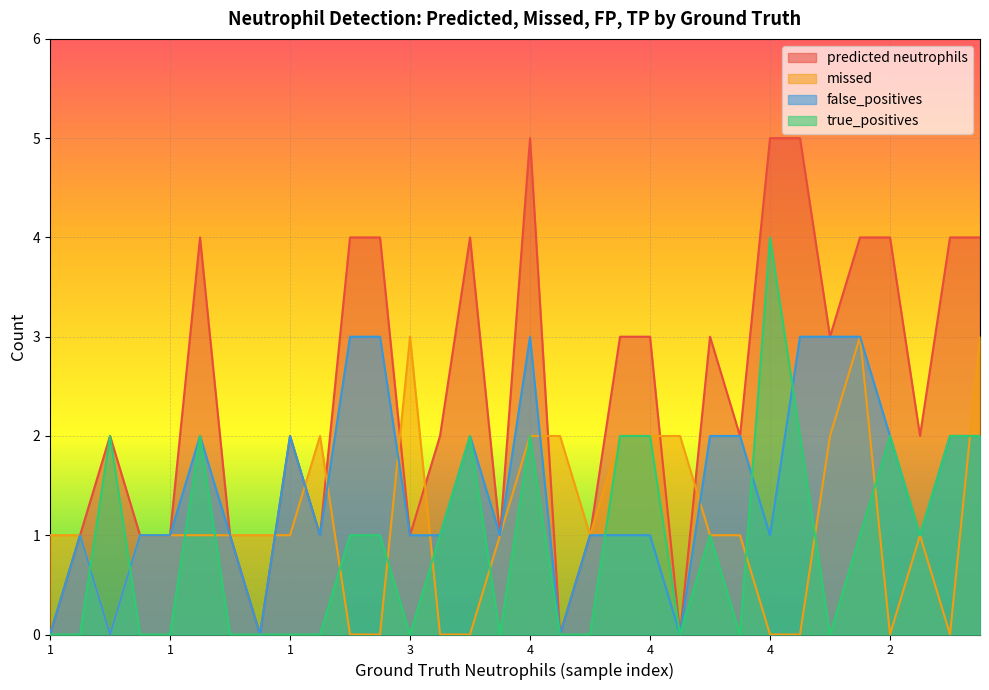

What is the total value across all series at 4?

12